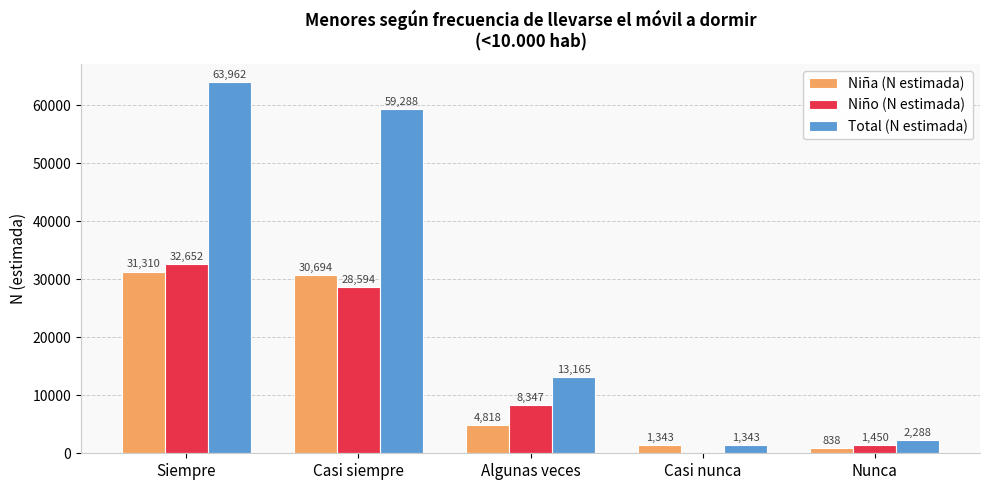

Is the value of Total (N estimada) at Algunas veces greater than the value of Niño (N estimada) at Casi siempre?

No